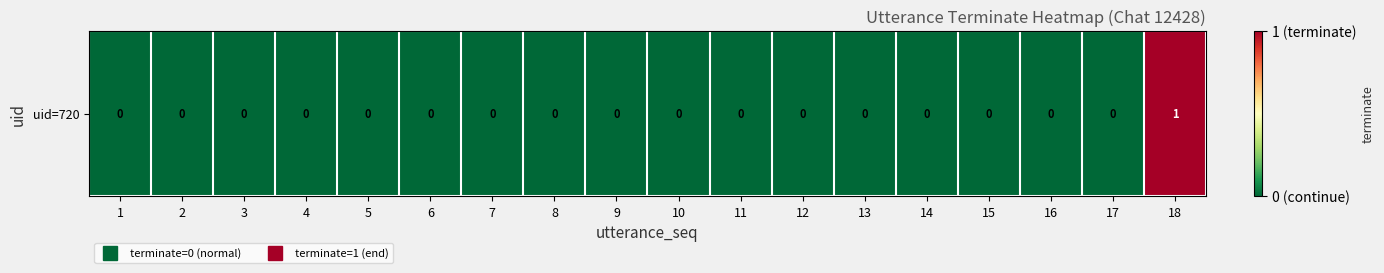

List the labels in order of value, largest first.

18, 1, 2, 3, 4, 5, 6, 7, 8, 9, 10, 11, 12, 13, 14, 15, 16, 17